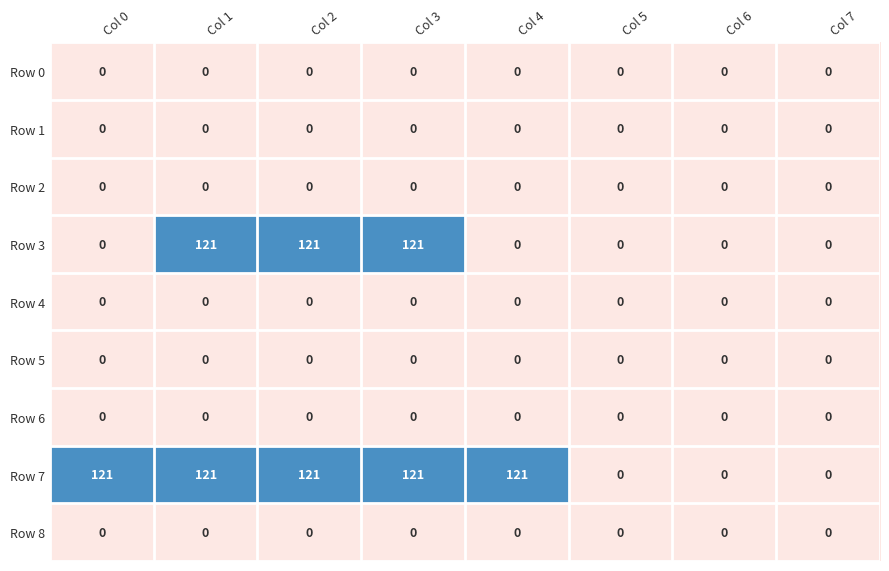

What is the maximum value shown in the chart?

121